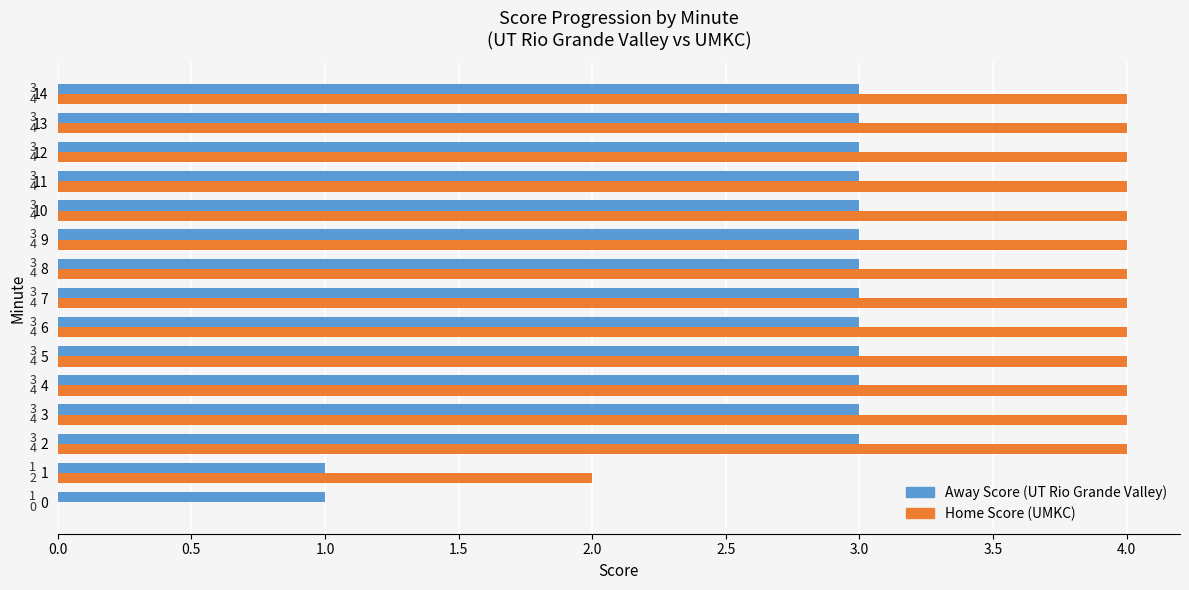

What is the maximum value shown in the chart?

4